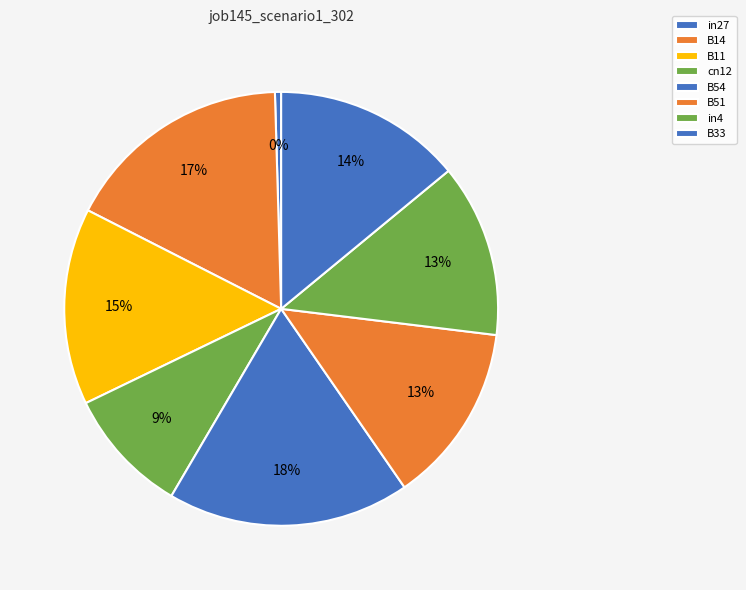

What percentage is NOT represented by B14?

83.0%